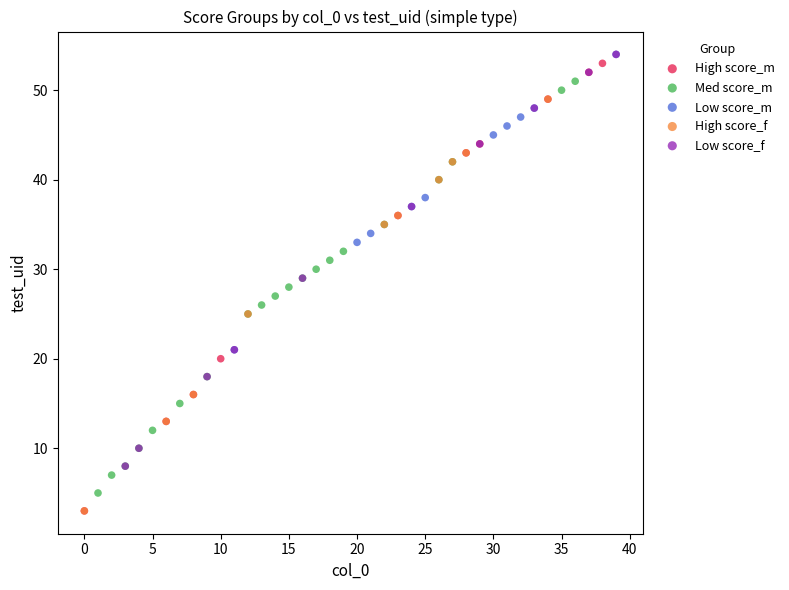

Which series has the largest Y range (max minus min)?

High score_m